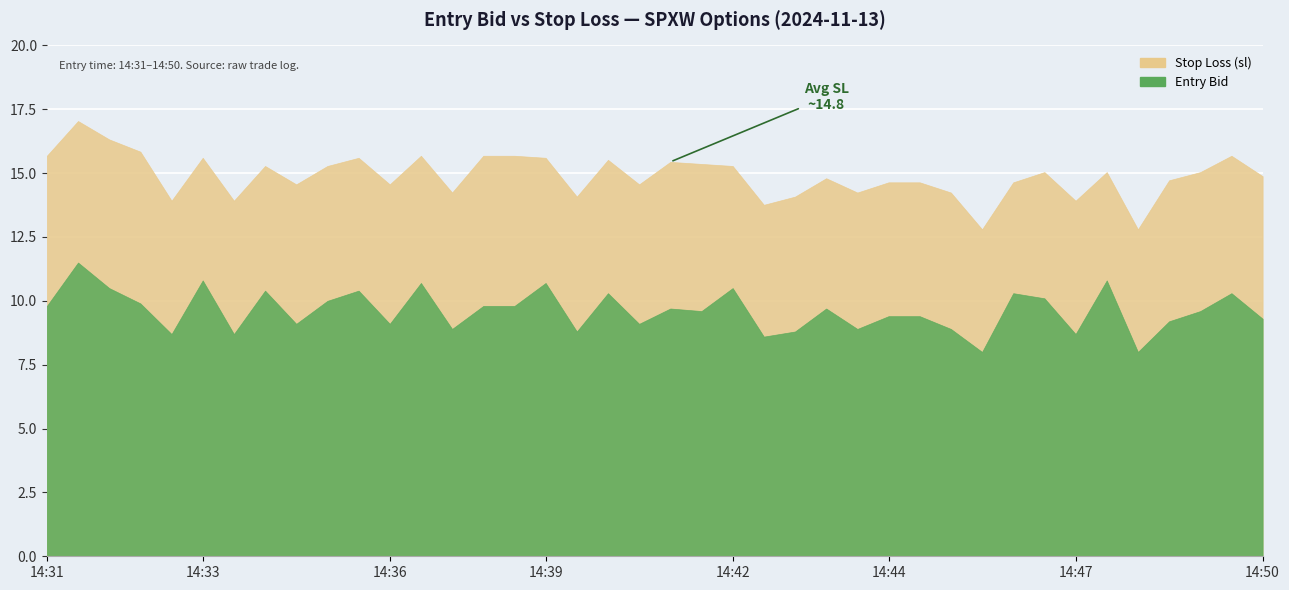

At which label does entry_bid reach its peak?

14:31